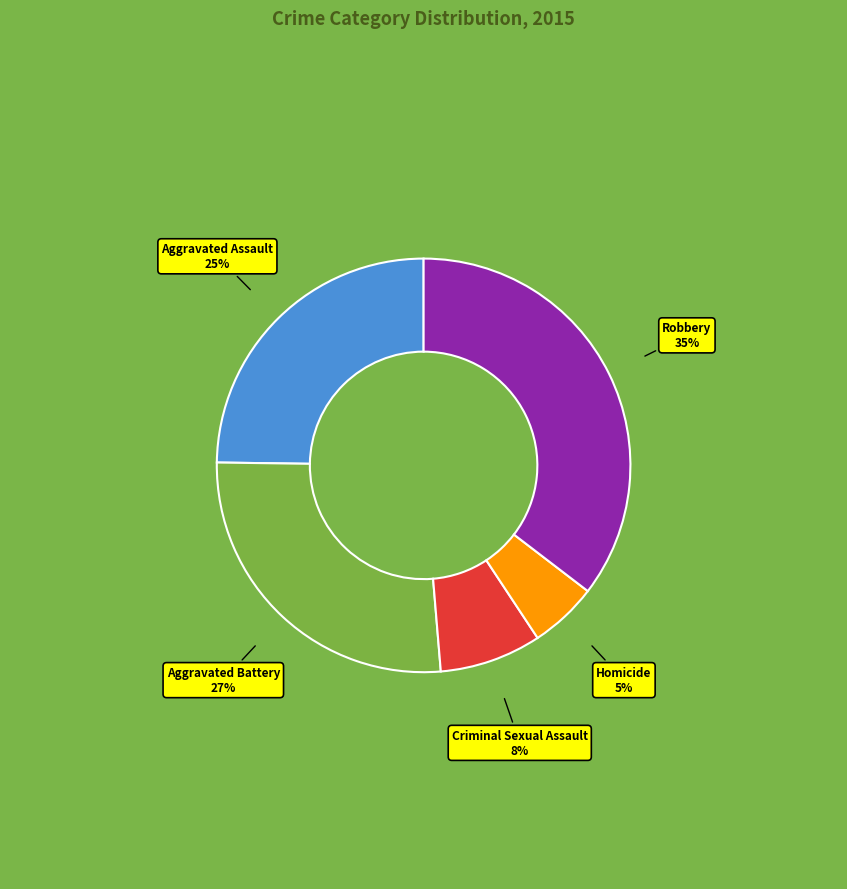

Do Robbery and Homicide together represent more than half of the pie?

No